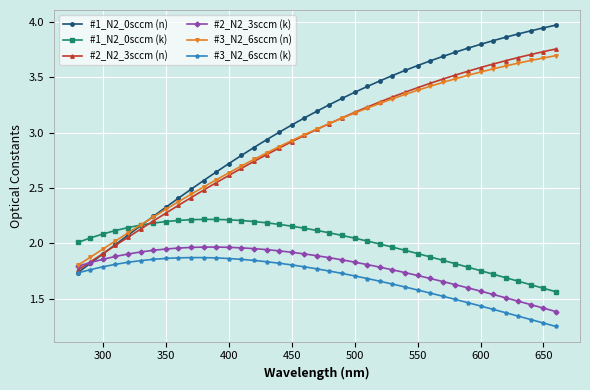

Rank the series by their maximum value, from lowest to highest.

#3_N2_6sccm (k), #2_N2_3sccm (k), #1_N2_0sccm (k), #3_N2_6sccm (n), #2_N2_3sccm (n), #1_N2_0sccm (n)